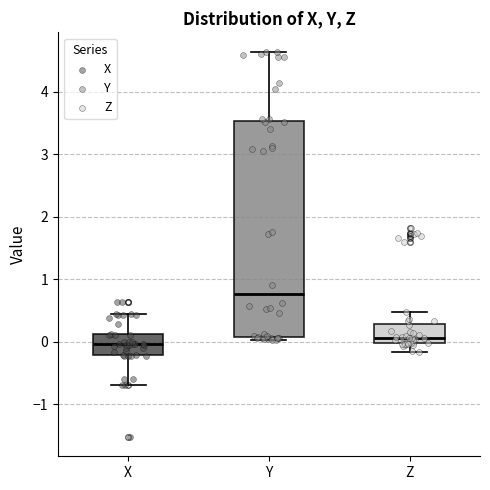

Reading left to right, read every box against the y-axis: the position of its median line, the range the box covers, and the ends of its whiskers. The values are not printed on the chart, so give them approximately, as read against the axis.

X: median 0.0, box -0.2 to 0.1, whiskers -0.7 to 0.4
Y: median 0.8, box 0.1 to 3.5, whiskers 0.0 to 4.6
Z: median 0.1, box 0.0 to 0.3, whiskers -0.2 to 0.5